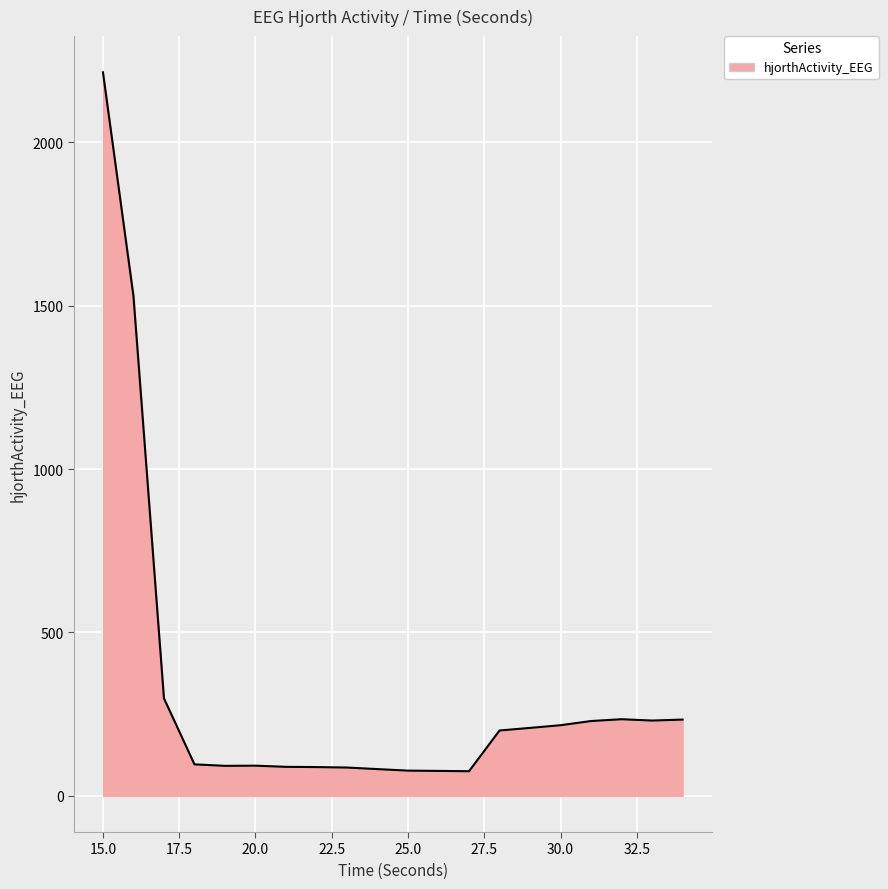

Does the chart display data point markers on the line(s)?

No